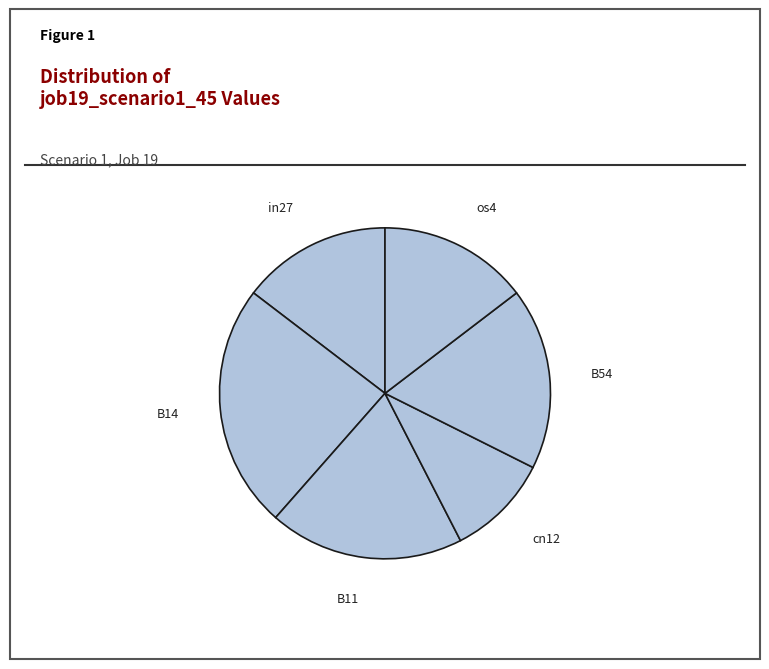

Is there any slice that represents more than half of the pie?

No